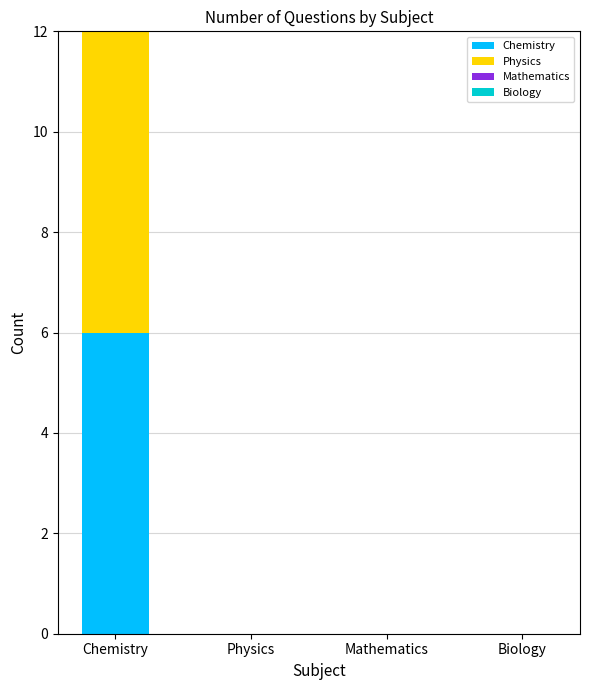

Read the Biology value at Chemistry.

4